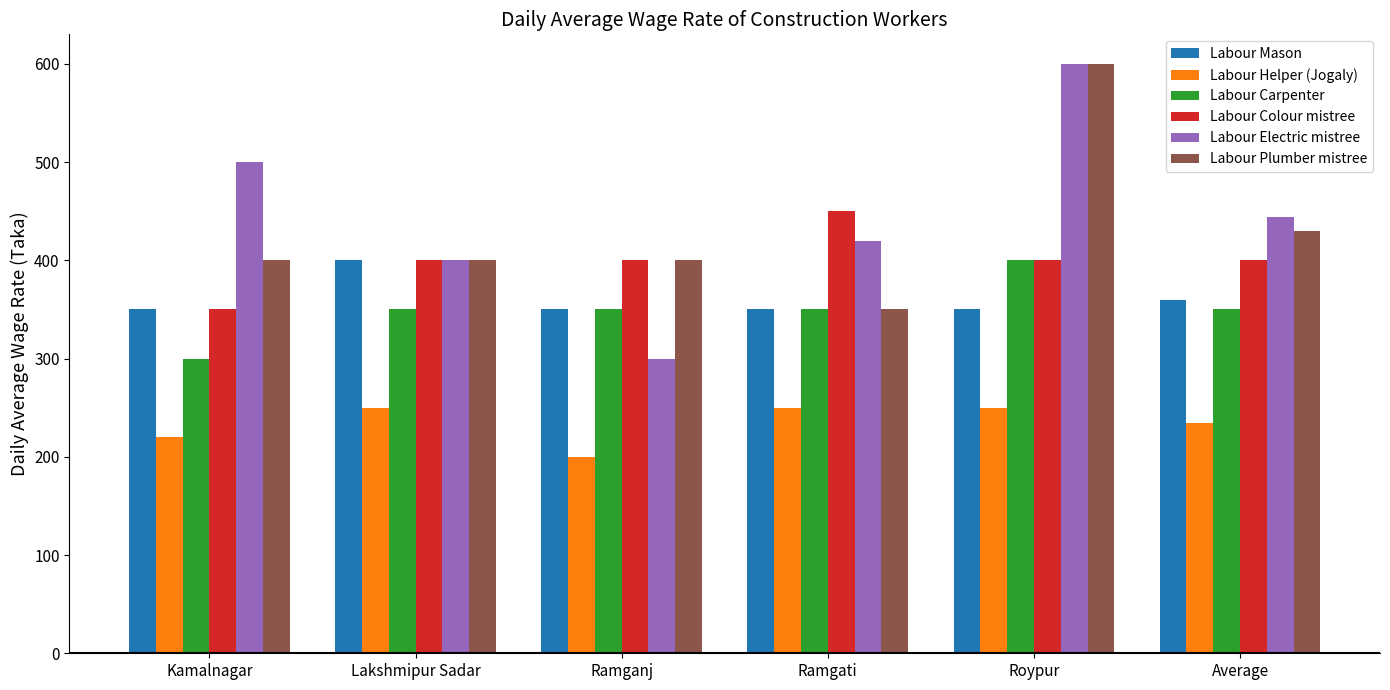

Does the chart contain any negative values?

No